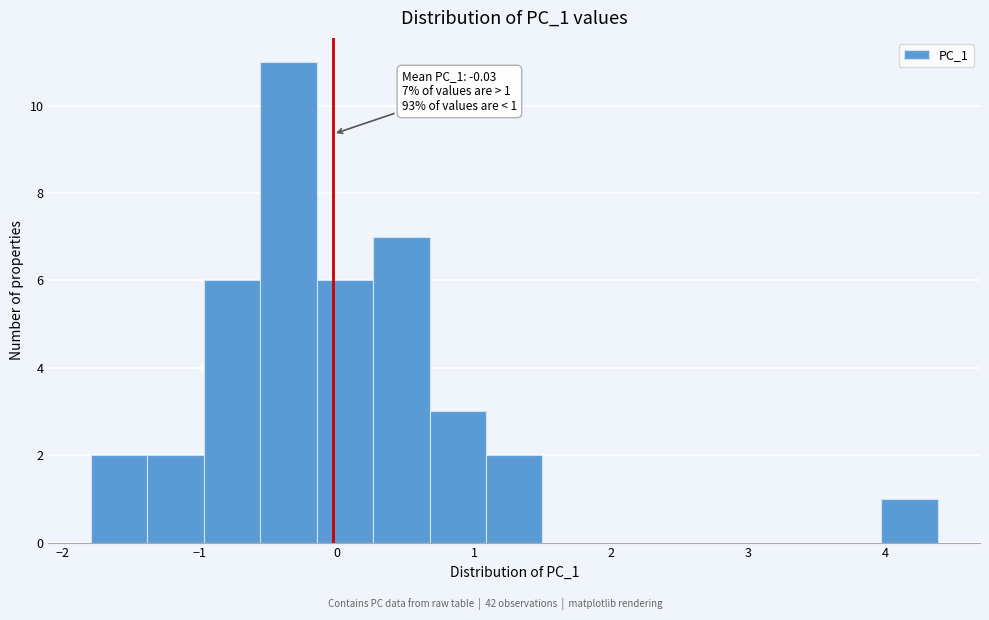

Which range on the x-axis has the tallest bar?

-0.6 to -0.1